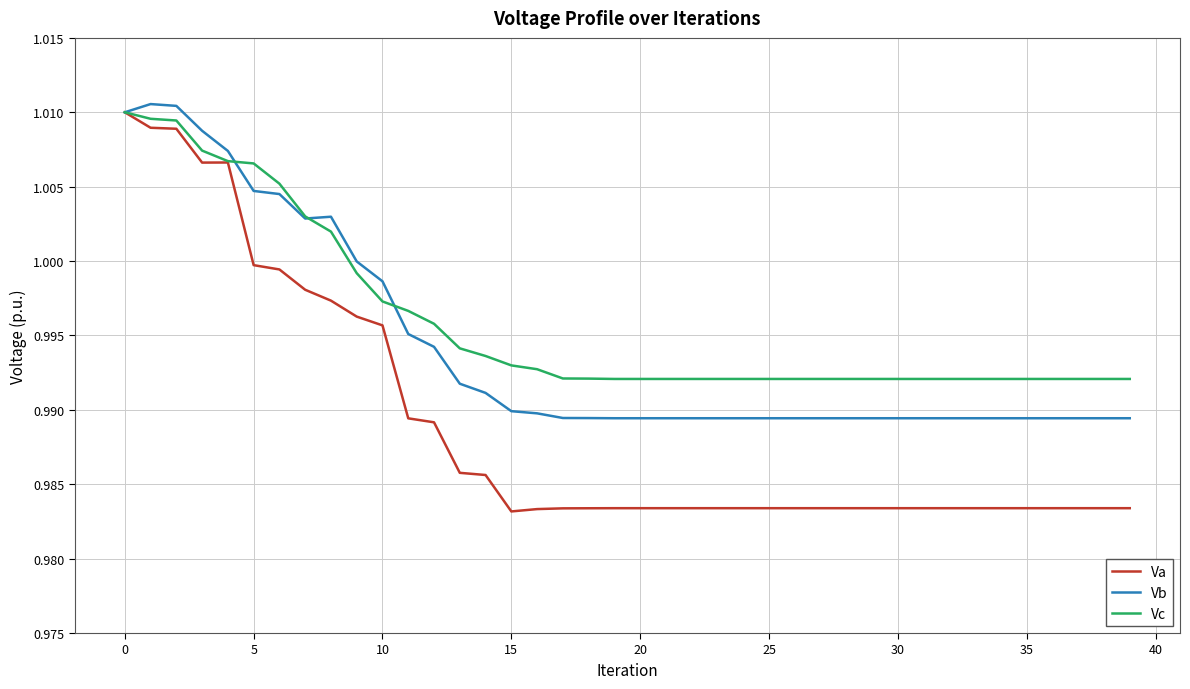

Which series has the largest total across all categories?

Vc